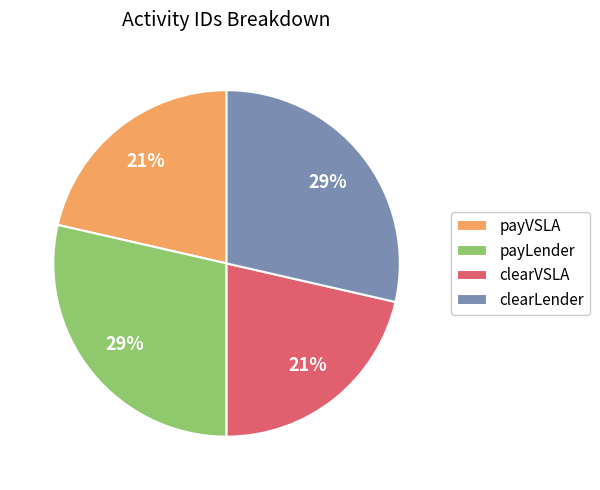

Is it true that payVSLA is 21% of the pie?

True